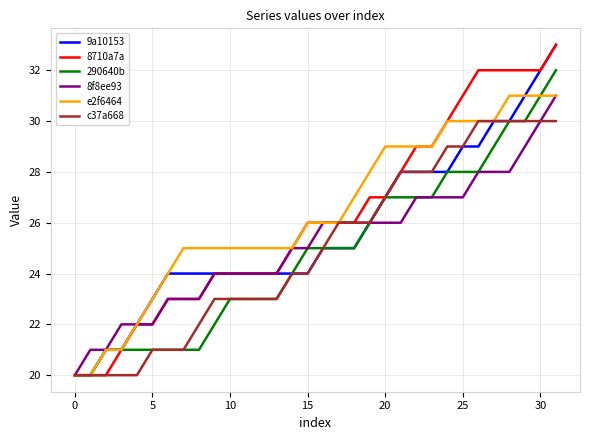

Reading right to left, extract all data points from this chart.

9a10153: 33	32	31	30	30	29	29	28	28	28	28	27	26	25	25	25	24	24	24	24	24	24	24	24	24	24	23	22	21	21	20	20
8710a7a: 33	32	32	32	32	32	31	30	29	29	28	27	27	26	26	26	26	25	24	24	24	24	24	23	23	23	22	22	21	20	20	20
290640b: 32	31	30	30	29	28	28	28	27	27	27	27	26	25	25	25	25	24	23	23	23	23	22	21	21	21	21	21	21	21	20	20
8f8ee93: 31	30	29	28	28	28	27	27	27	27	26	26	26	26	26	26	25	25	24	24	24	24	24	23	23	23	22	22	22	21	21	20
e2f6464: 31	31	31	31	30	30	30	30	29	29	29	29	28	27	26	26	26	25	25	25	25	25	25	25	25	24	23	22	21	21	20	20
c37a668: 30	30	30	30	30	30	29	29	28	28	28	27	26	26	26	25	24	24	23	23	23	23	23	22	21	21	21	20	20	20	20	20